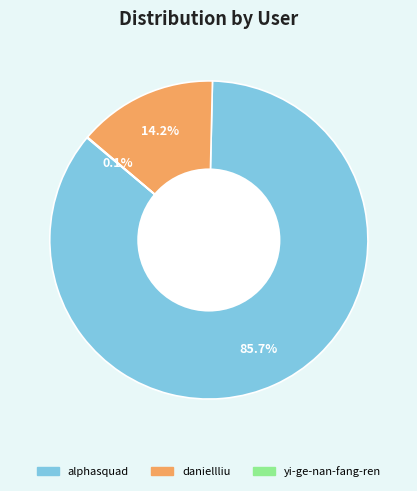

Which category has the biggest portion of the pie?

alphasquad